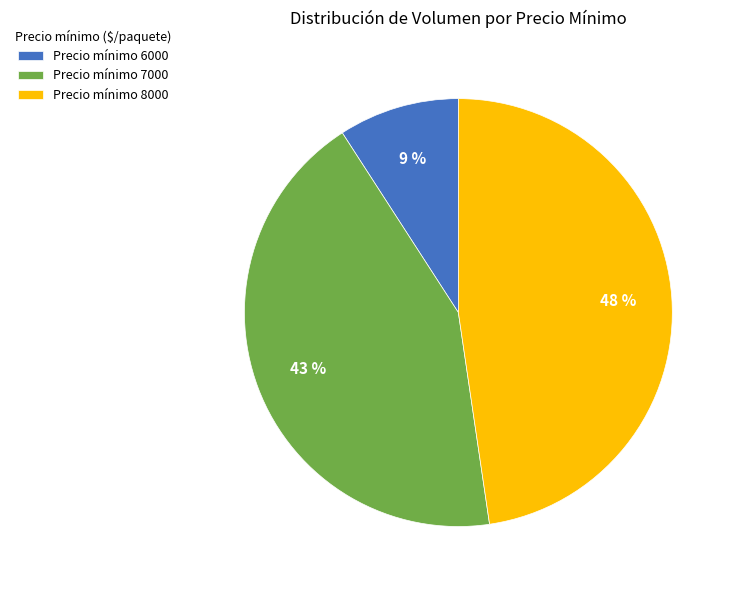

Do Precio mínimo 6000 and Precio mínimo 7000 together represent more than half of the pie?

Yes